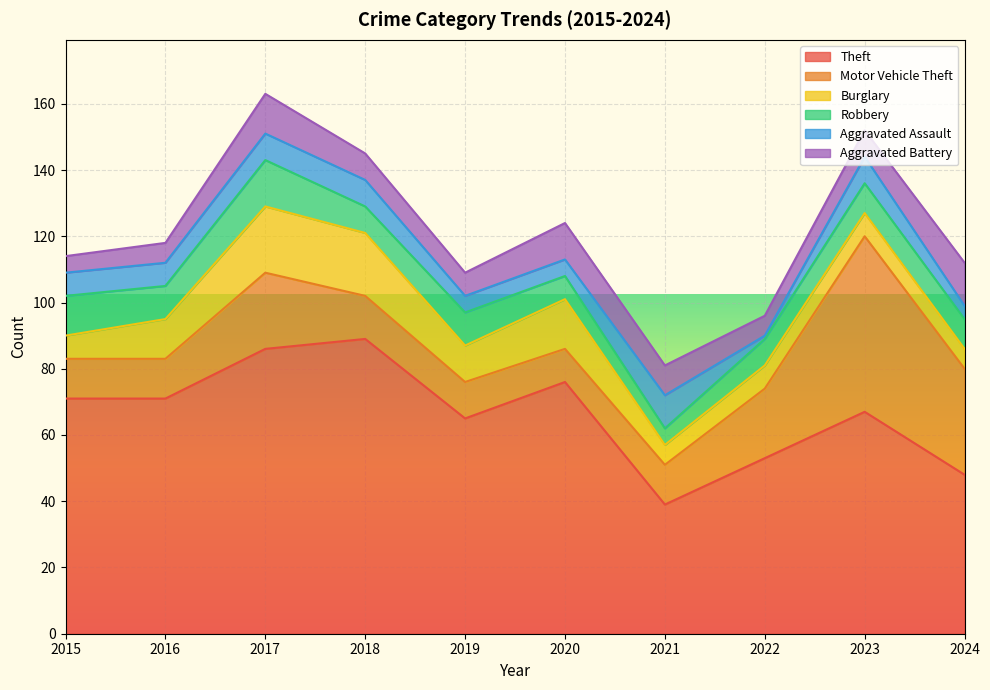

Which series changed the most between 2016 and 2021?

Theft